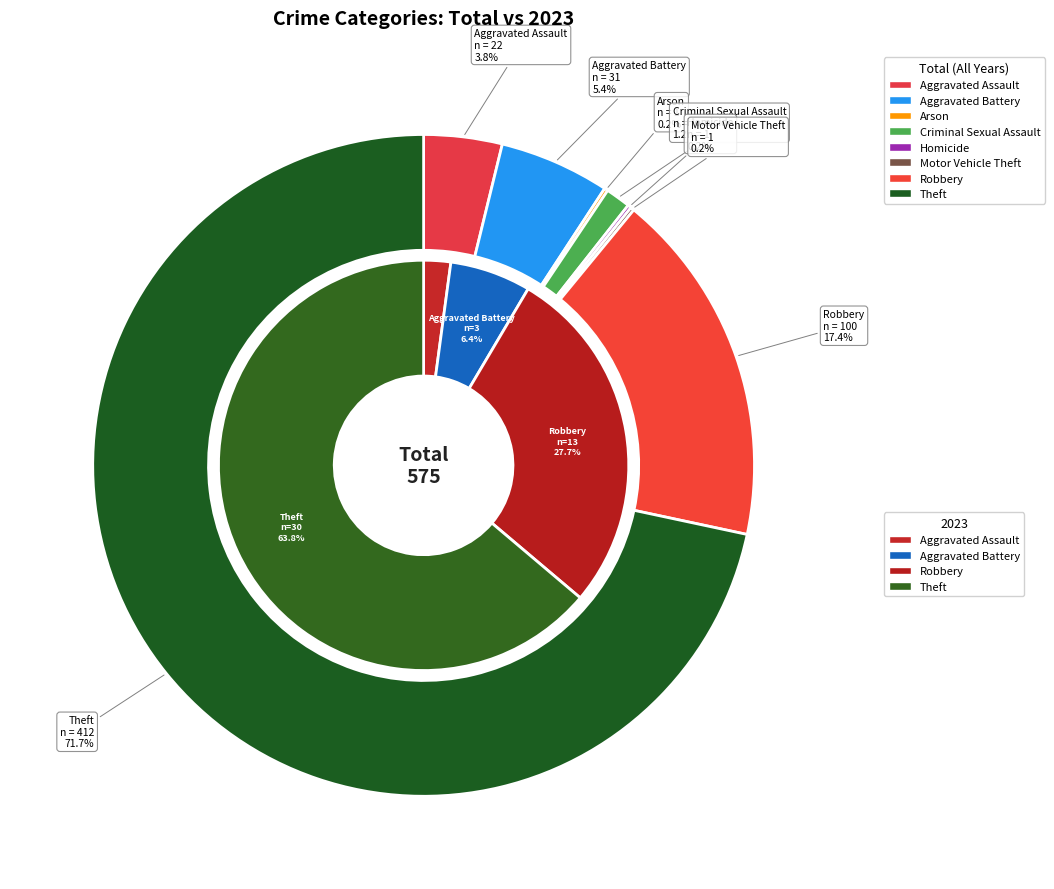

What percentage do values_2023 and 6 together represent?

29.8%